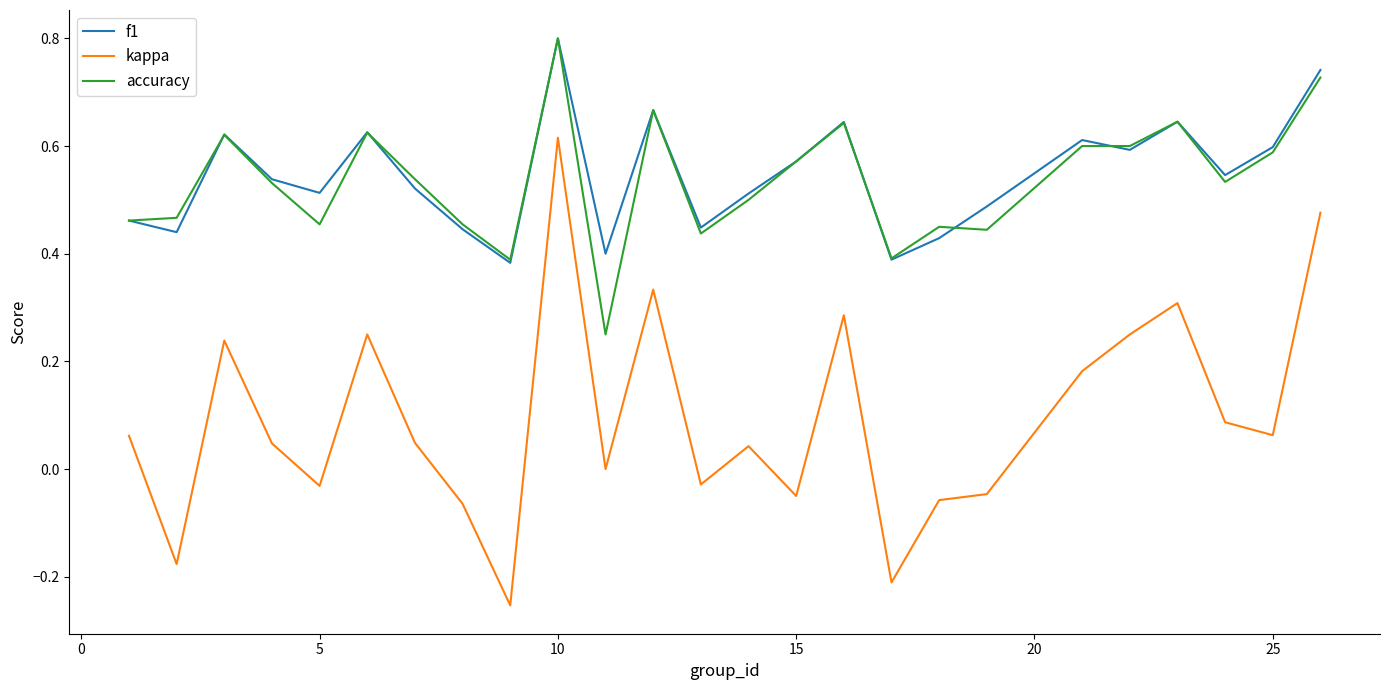

Which series has the largest range (max minus min)?

kappa